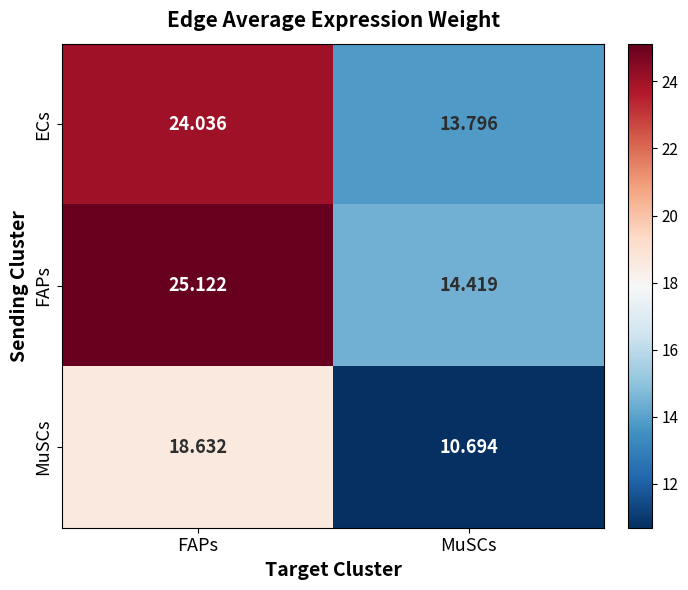

At which category is the sum across all series the highest?

FAPs